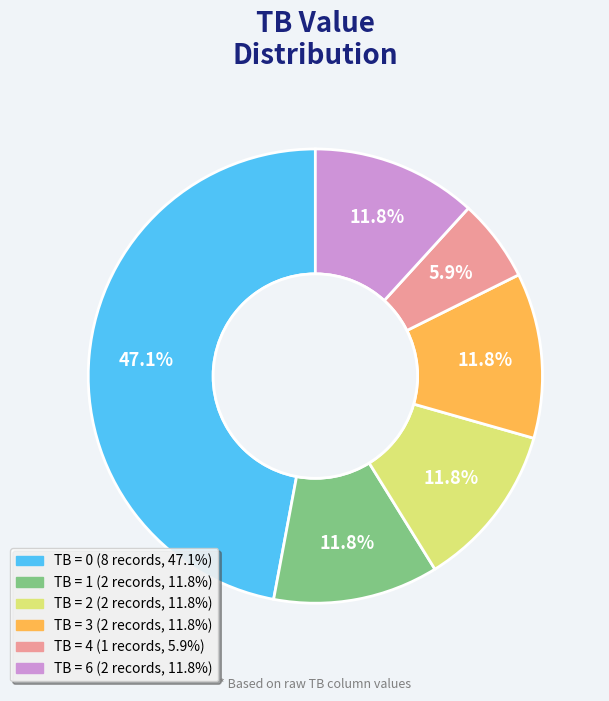

Is there any slice that represents more than half of the pie?

No